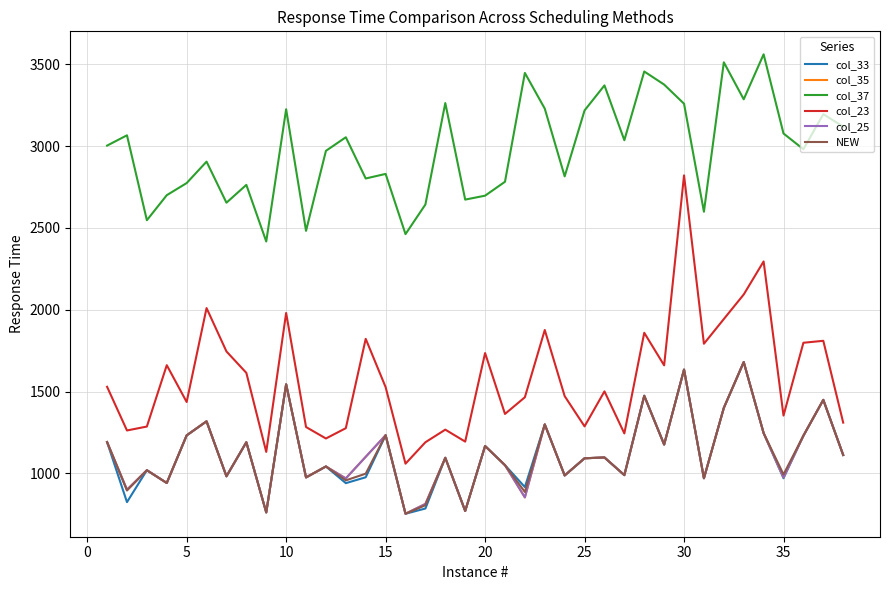

What is the sum of all col_35 values?

42710